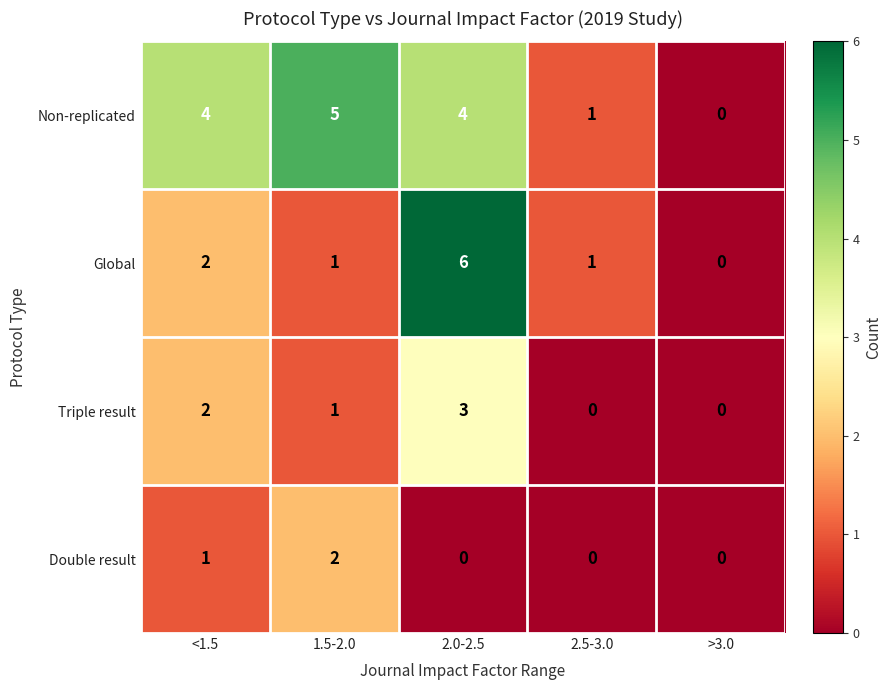

Count the Double result values in the range 0 to 1.

4